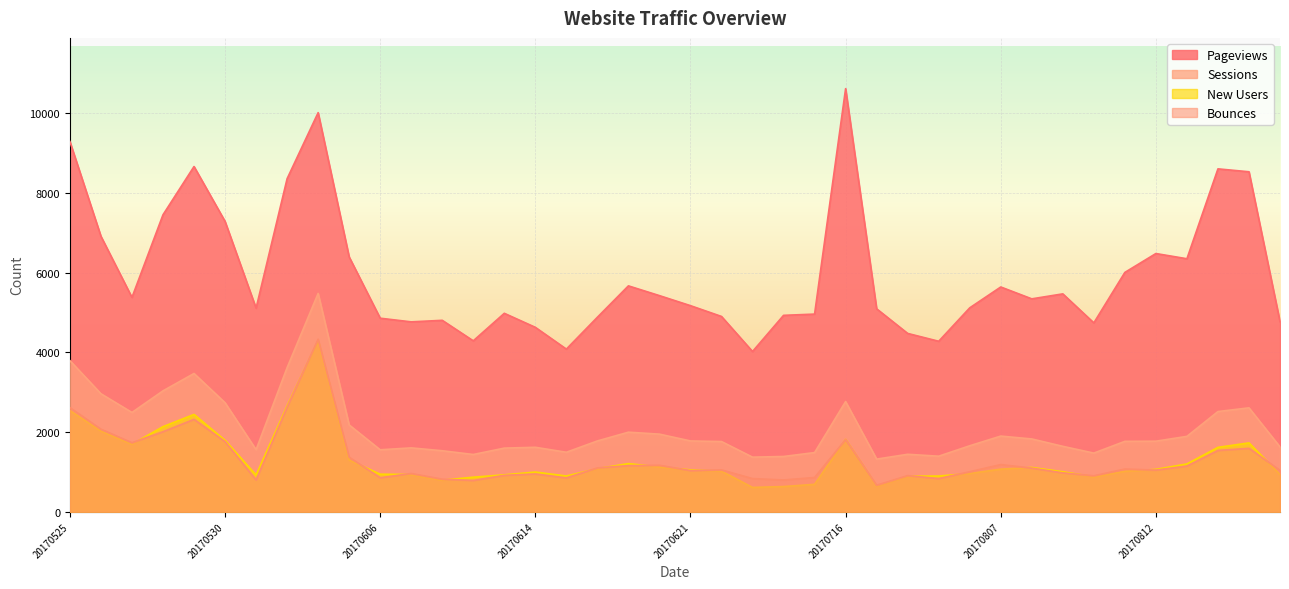

What is the total value across all series at 20170807?

9795